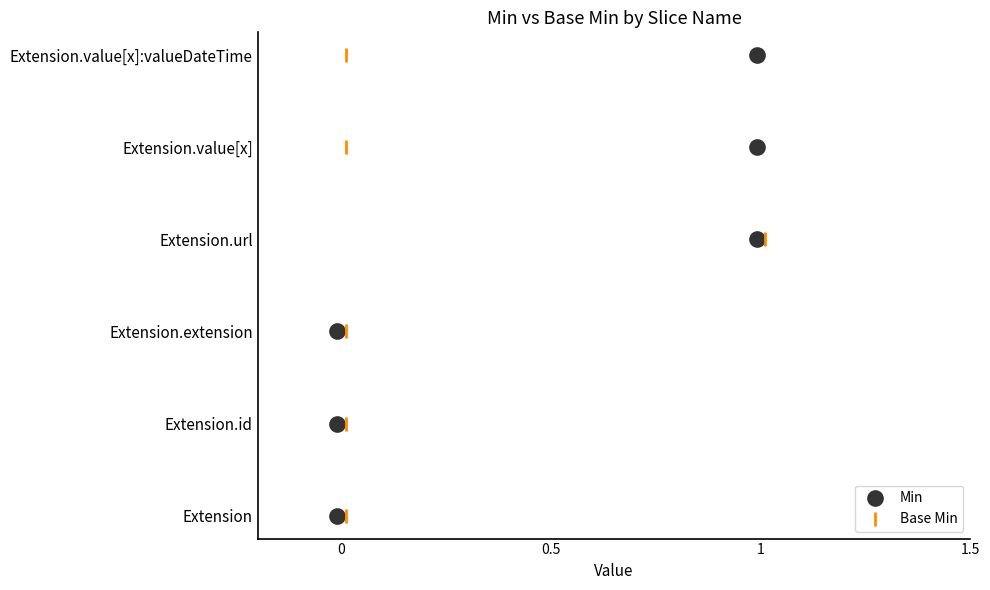

What are all the series names shown in the legend?

Min, Base Min